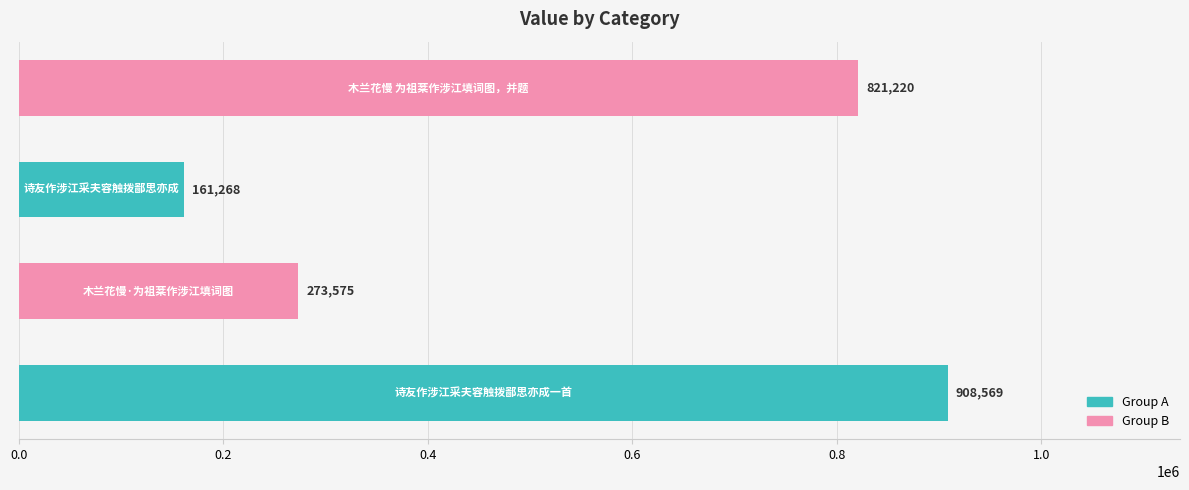

What is the sum of all values?

2164632